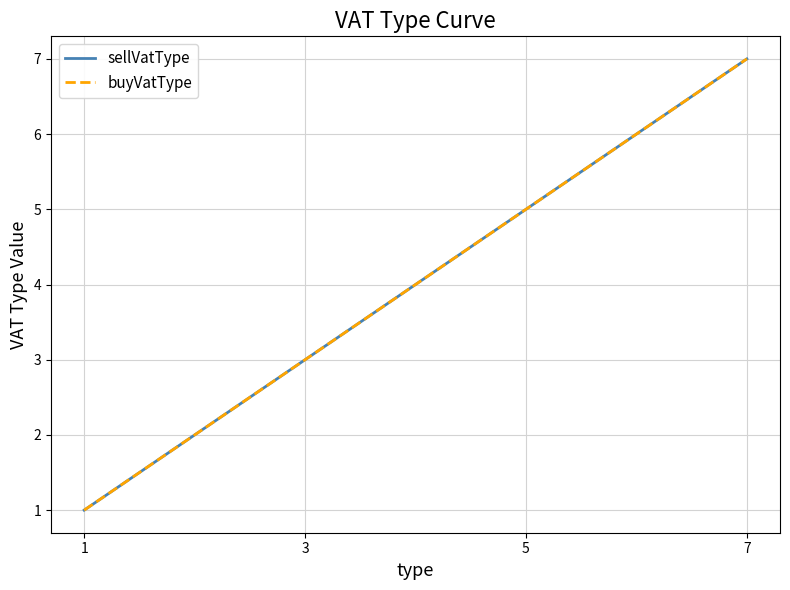

What is the sum of the sellVatType values at 3 and 1?

4